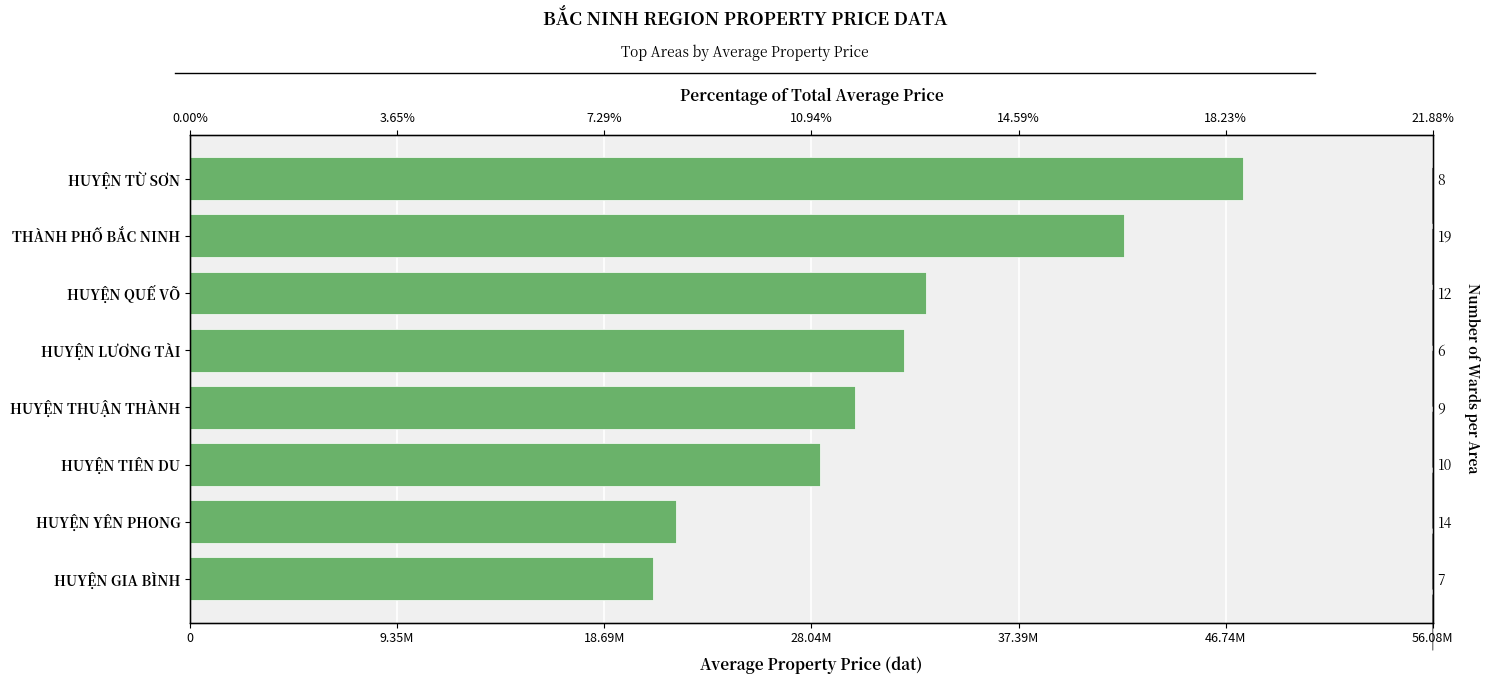

The value at HUYỆN YÊN PHONG is 8198692. True or false?

False